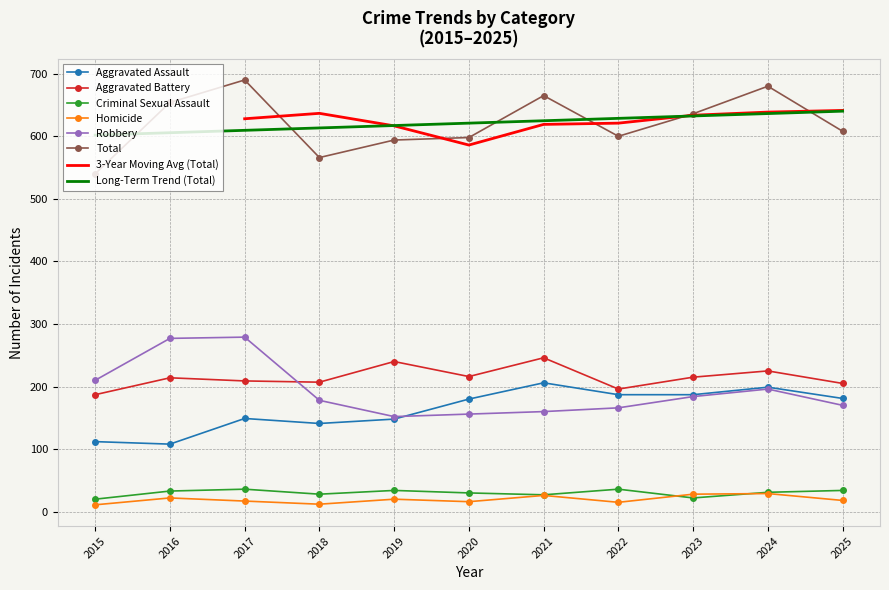

Is the value of Aggravated Assault at 2020 greater than the value of Criminal Sexual Assault at 2023?

Yes